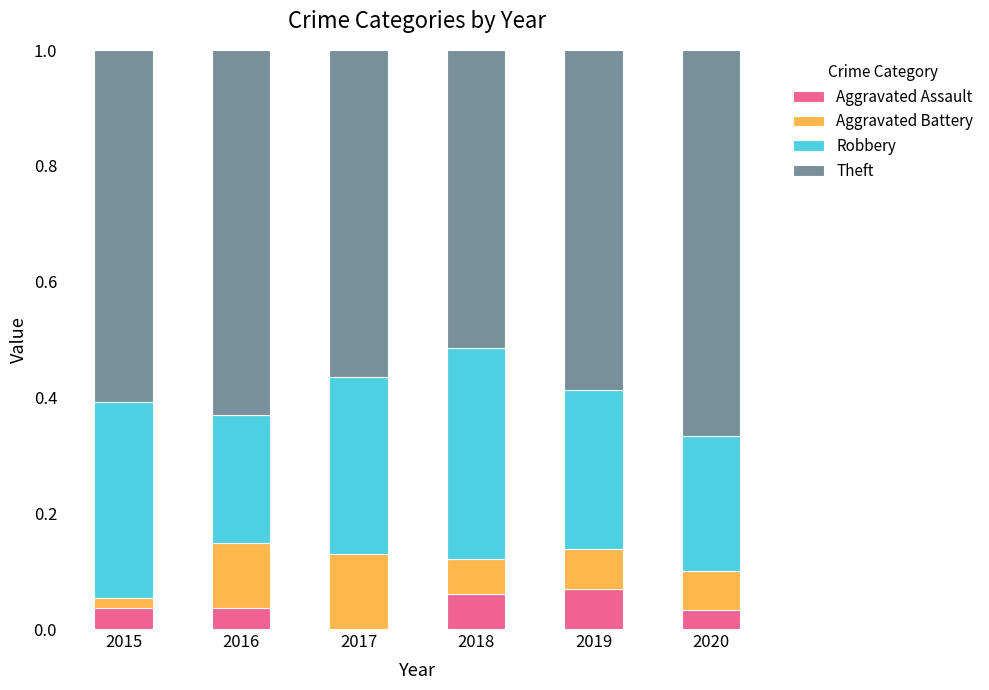

The Aggravated Assault series shows 0.0 at 2015. True or false?

True